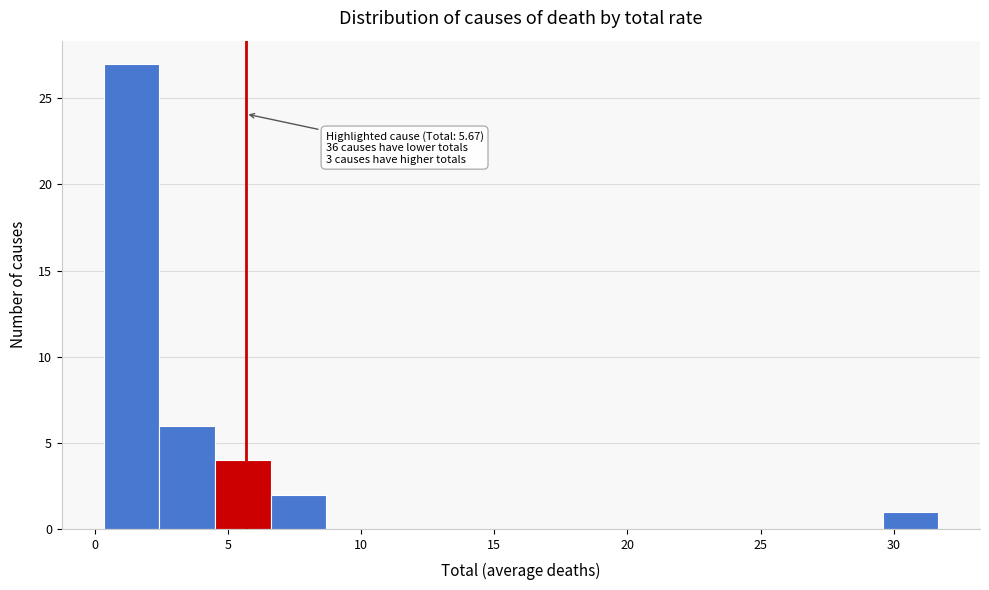

Which range on the x-axis has the tallest bar?

0.5 to 2.5